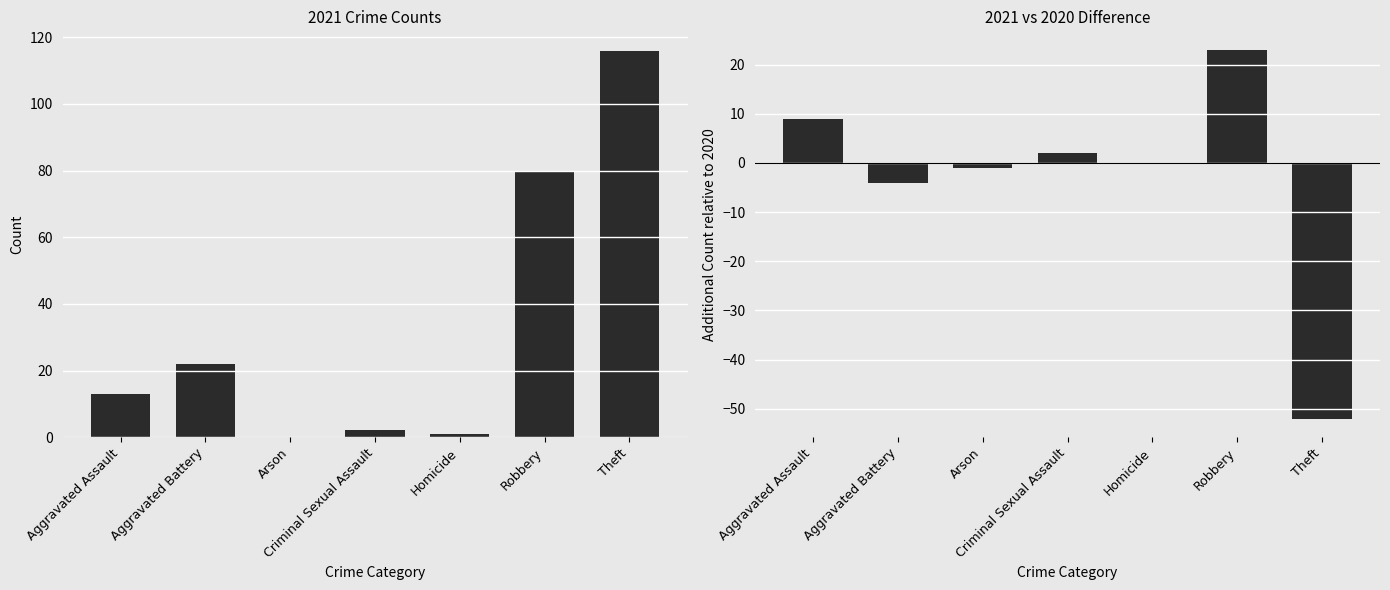

How many values are below zero?

3